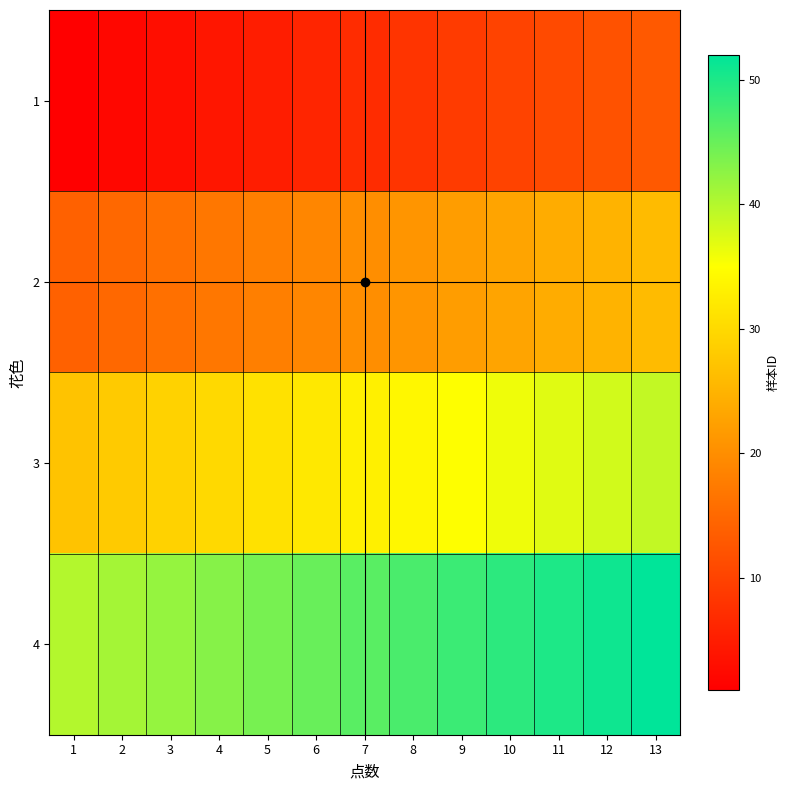

What is the smallest value displayed?

1